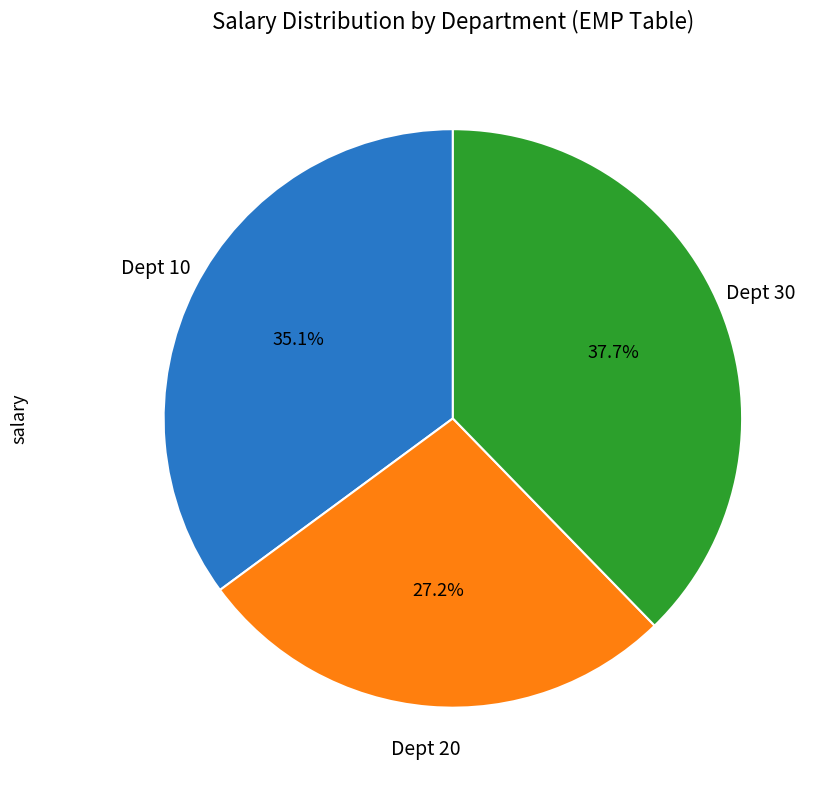

Is there a majority slice in this chart?

No